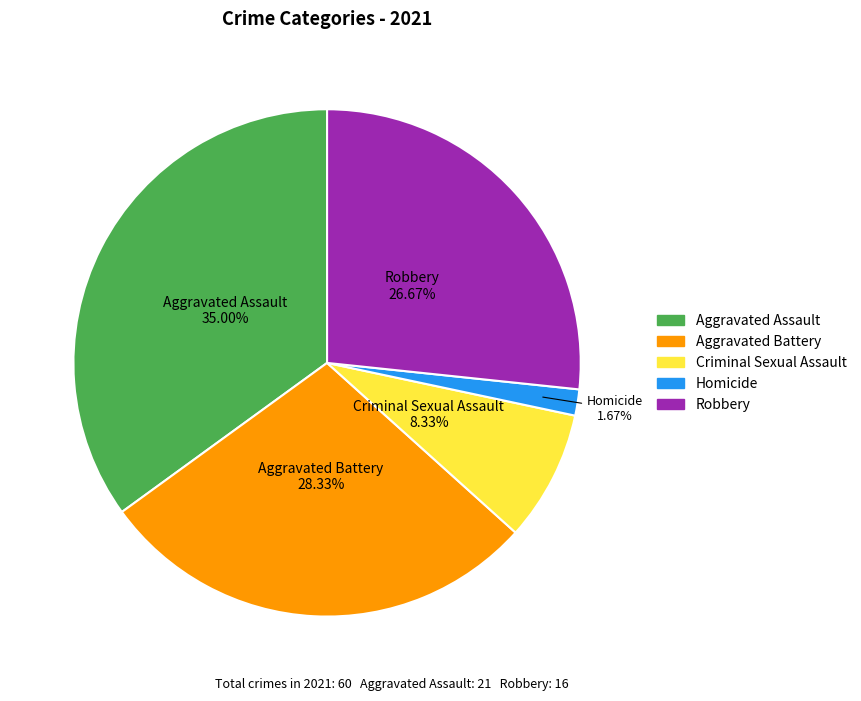

Between Homicide and Aggravated Assault, which is larger?

Aggravated Assault